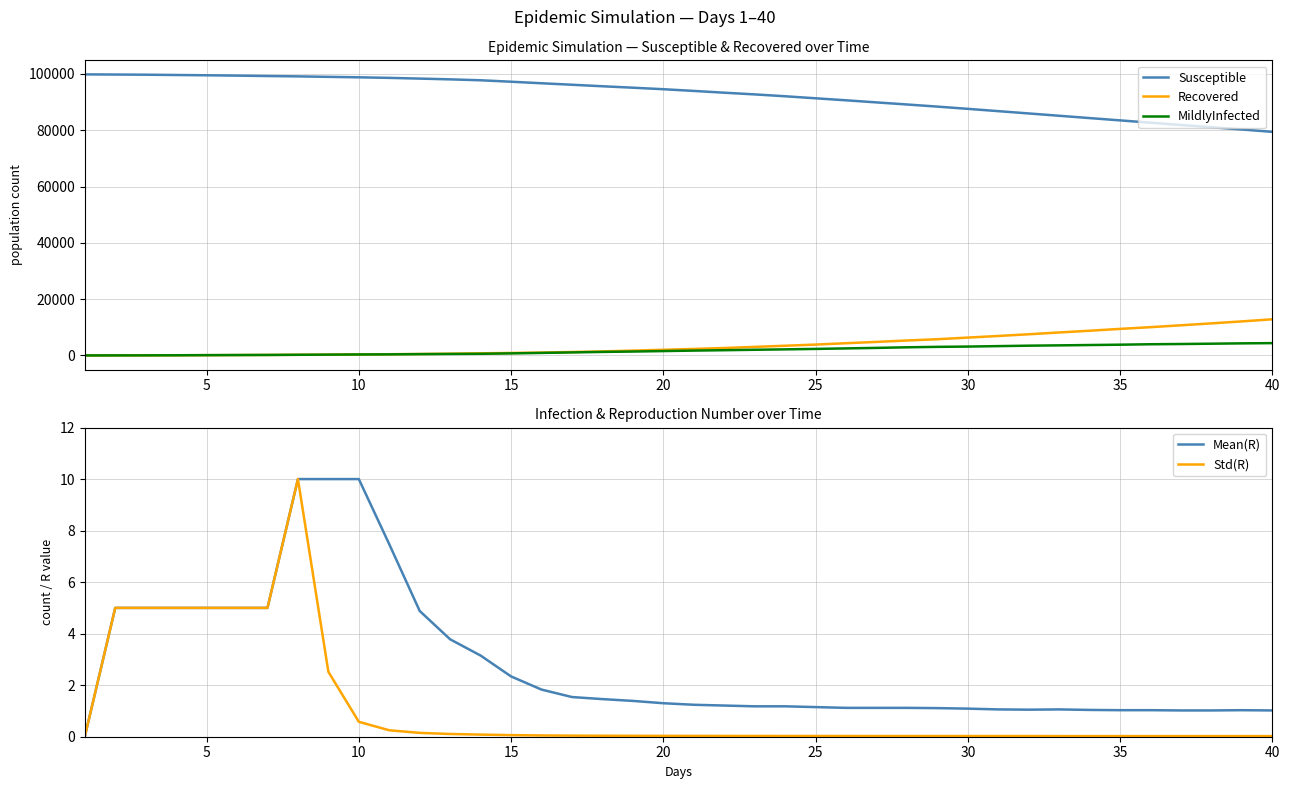

How many positive values does the Mean(R) series have?

39